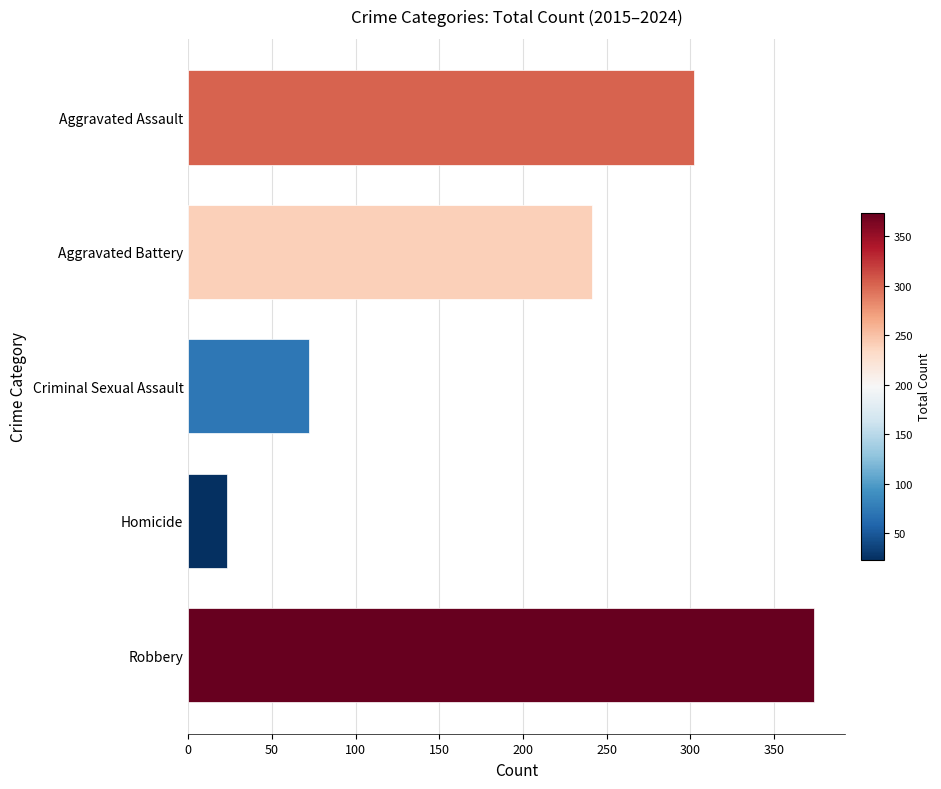

List the labels in order of value, largest first.

Robbery, Aggravated Assault, Aggravated Battery, Criminal Sexual Assault, Homicide